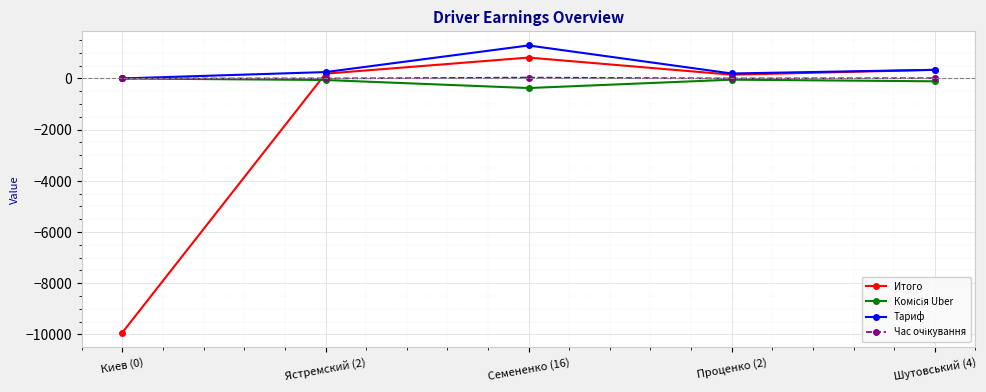

How many negative values does the Итого series have?

1